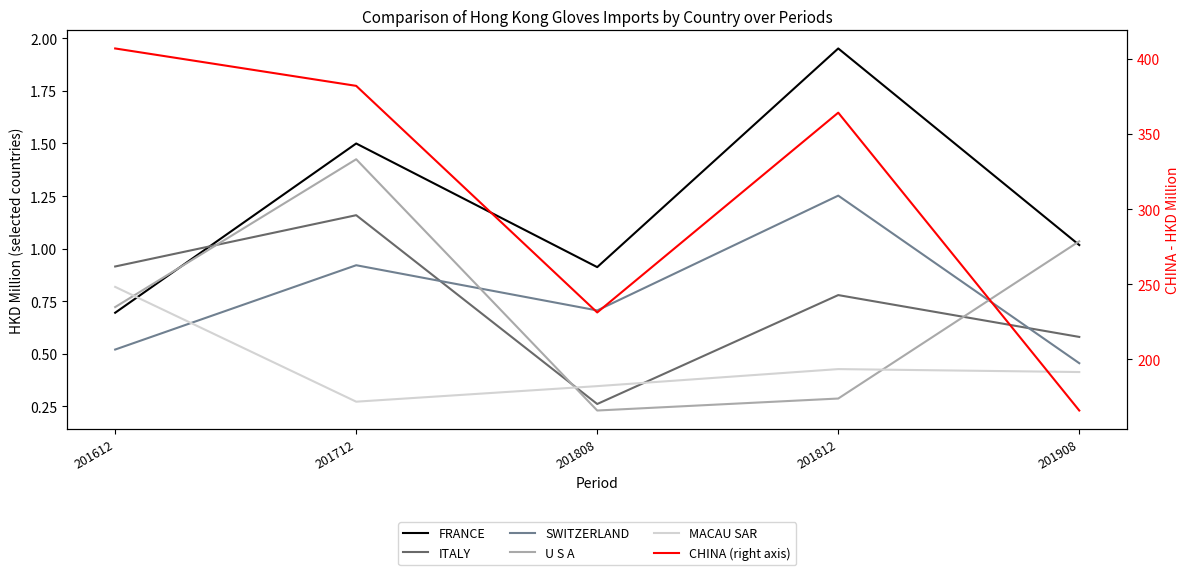

Is it true that SWITZERLAND equals 0.9 at 201712?

True